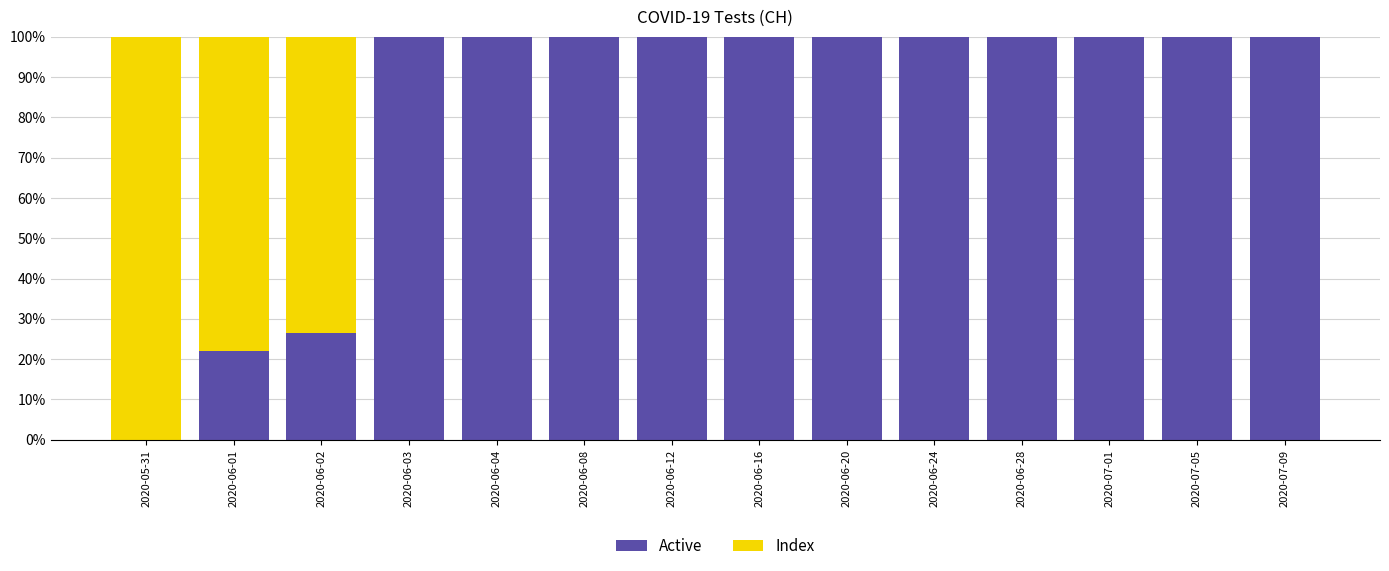

Which series has the widest spread of values?

Active